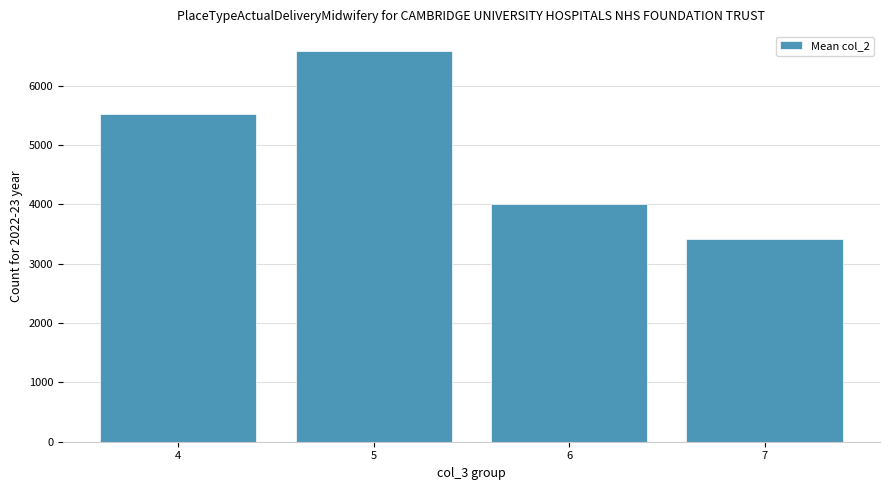

How many bars are there in total?

4